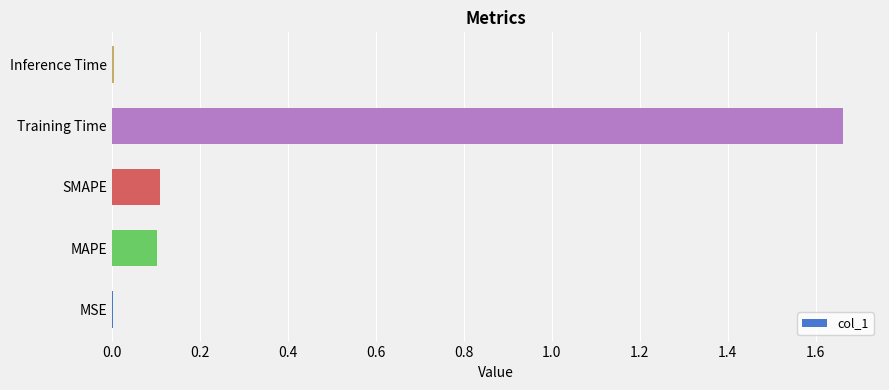

Is it true that the value at MAPE is 0.1?

True